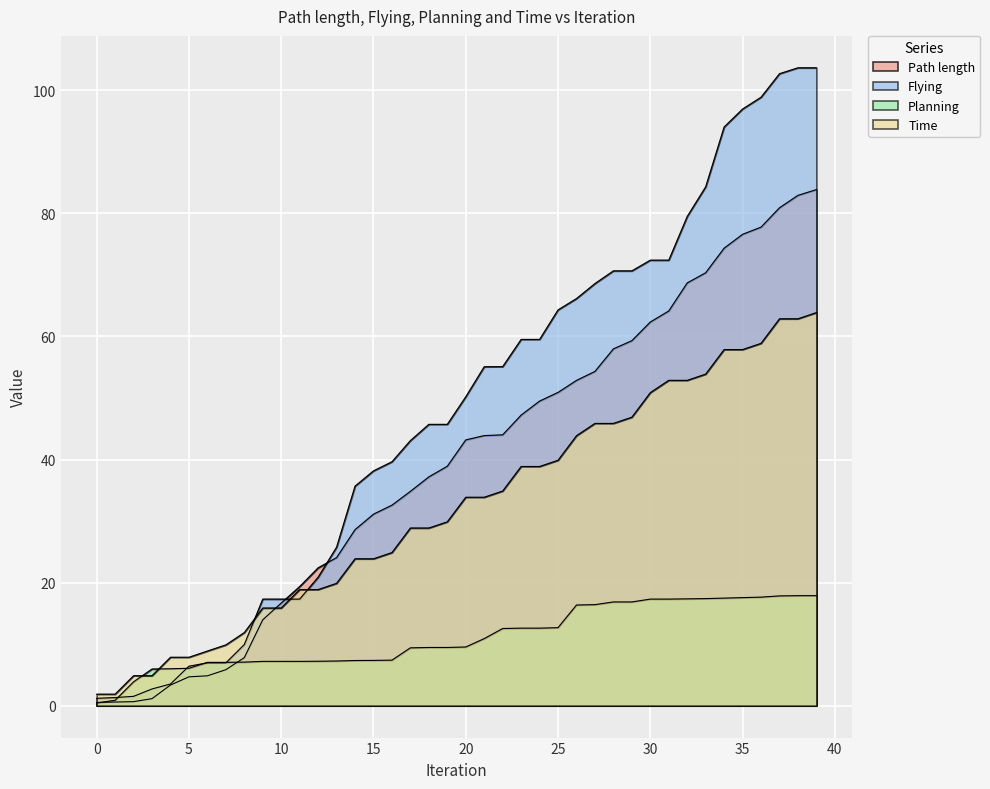

List the labels in order of Planning value, smallest first.

0, 1, 2, 3, 4, 5, 6, 7, 8, 9, 10, 11, 12, 13, 14, 15, 16, 17, 18, 19, 20, 21, 22, 23, 24, 25, 26, 27, 28, 29, 30, 31, 32, 33, 34, 35, 36, 37, 38, 39